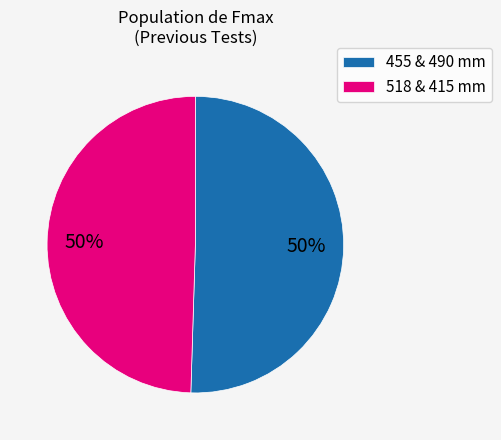

To the nearest percent, what is the combined percentage of 518 & 415 mm and 455 & 490 mm?

100%